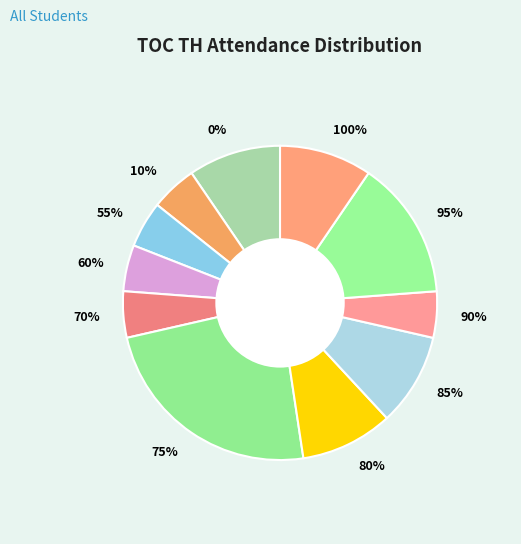

Does 60% account for over 50% of the chart?

No